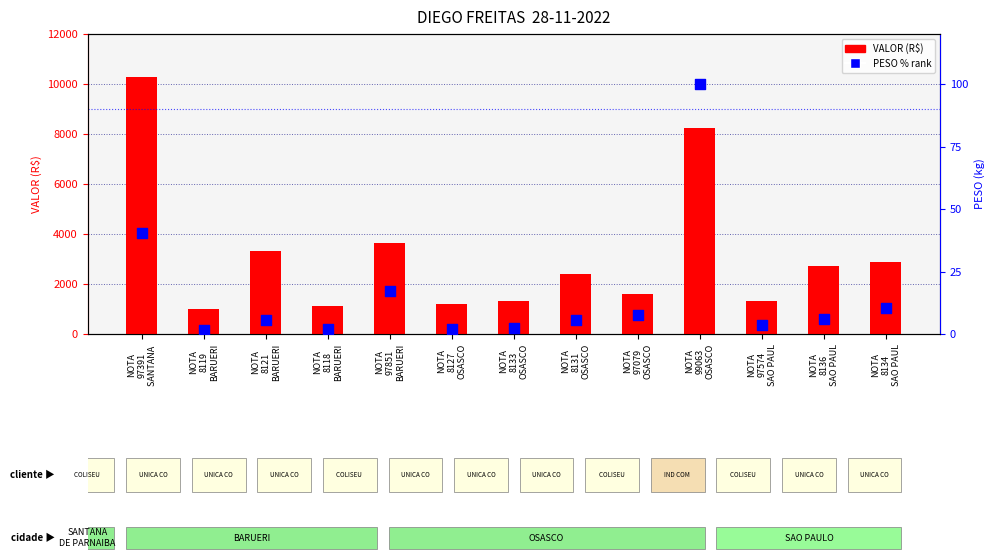

Which series has the largest Y range (max minus min)?

VALOR (R$)